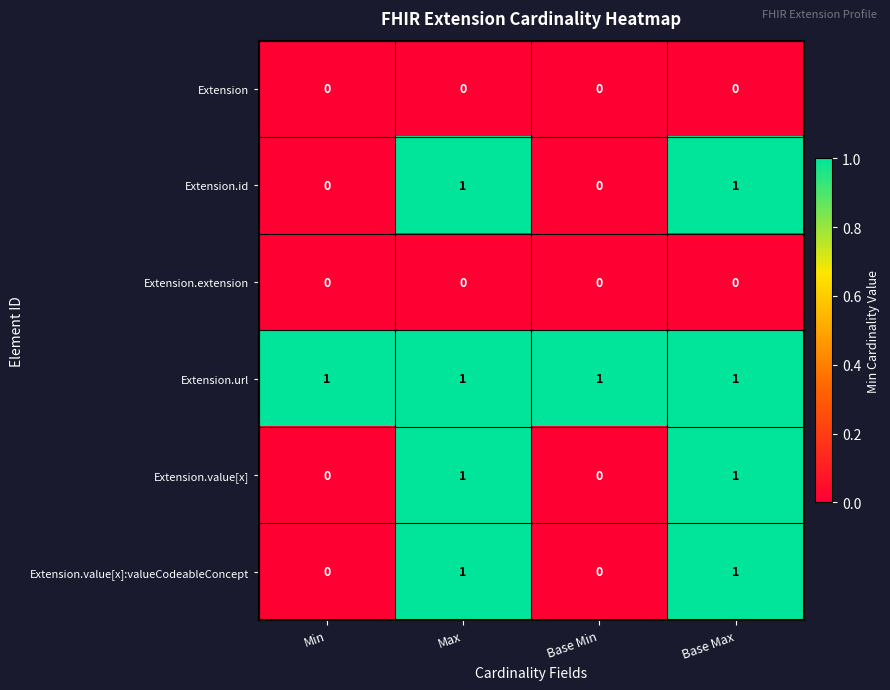

What is the maximum value shown in the chart?

1